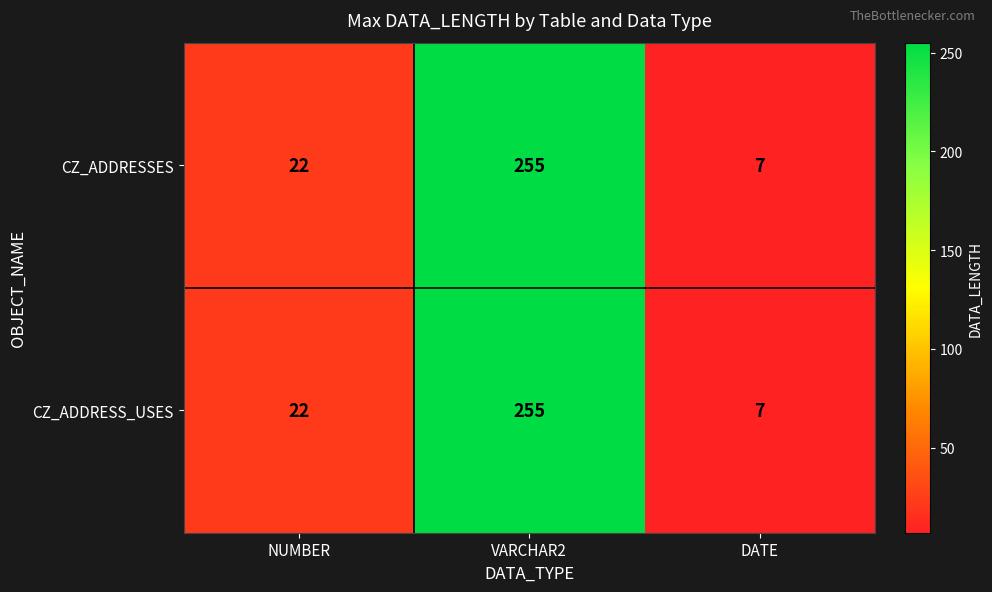

What is the total value across all series at VARCHAR2?

510